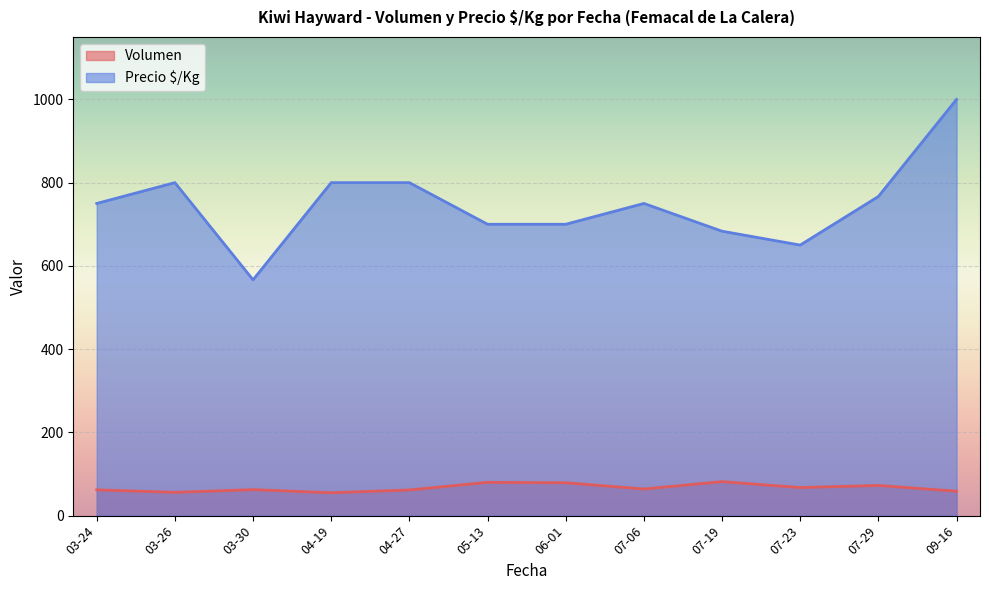

True or false: Precio $/Kg has a value of 469.9 at 03-26.

False